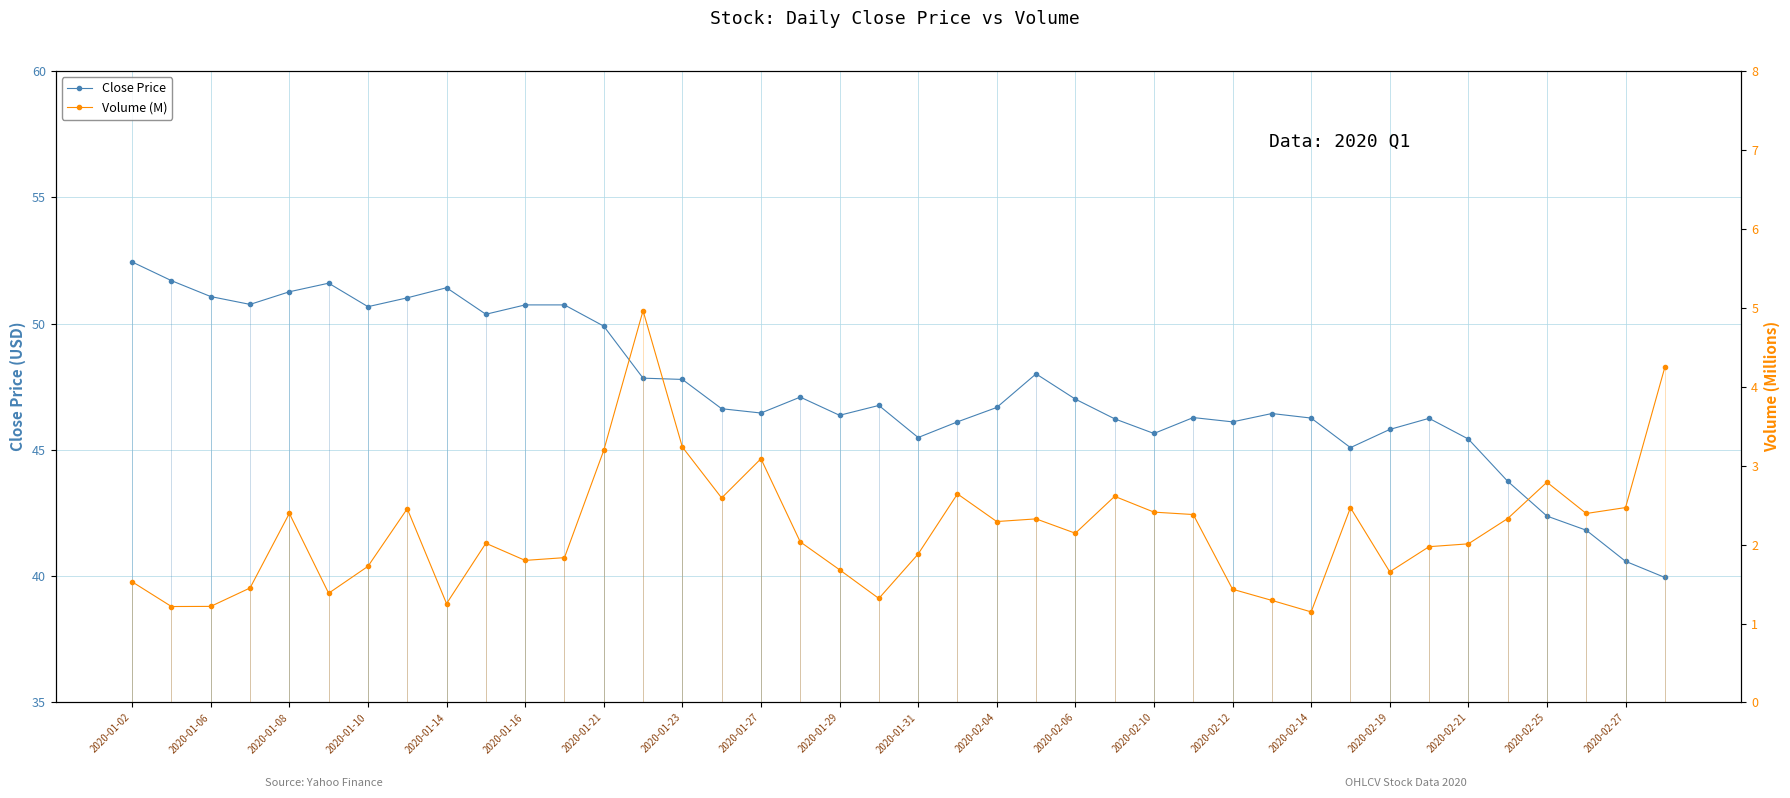

How many categories are shown in the chart?

40